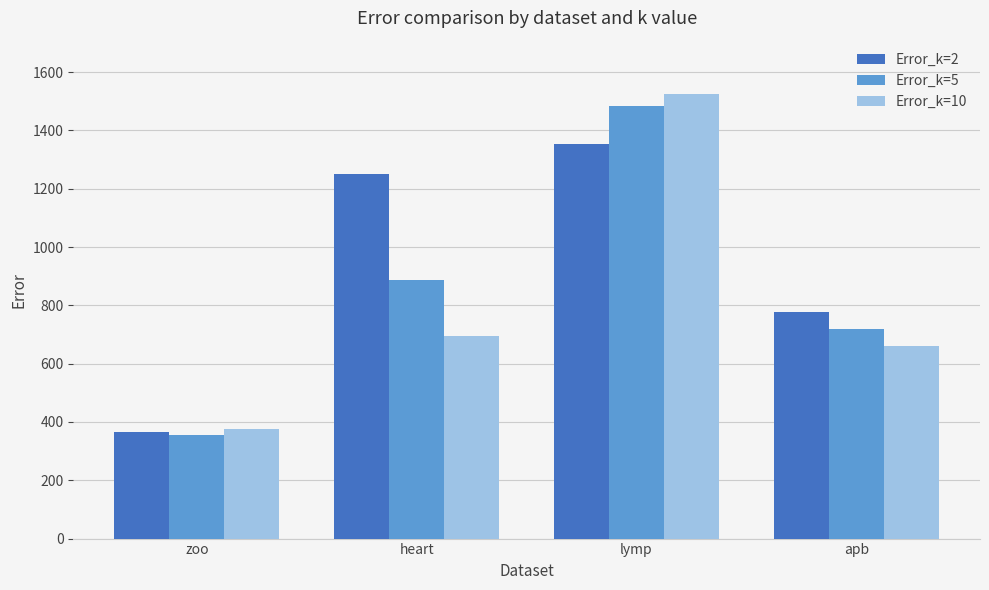

What is the total value across all series at zoo?

1098